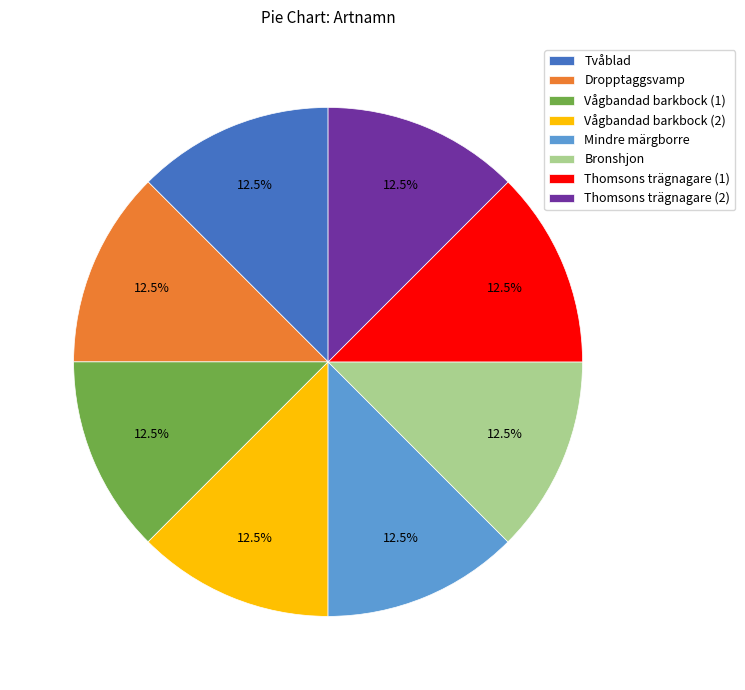

How much of the chart is everything except Bronshjon?

87.5%